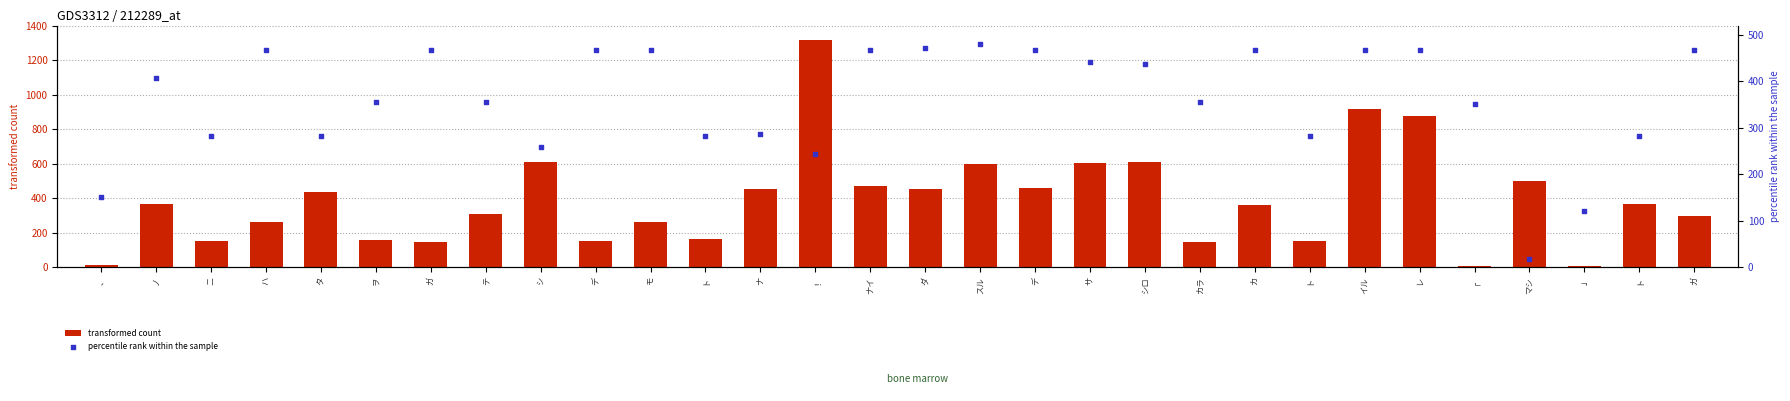

Which series reaches the maximum Y coordinate?

transformed count